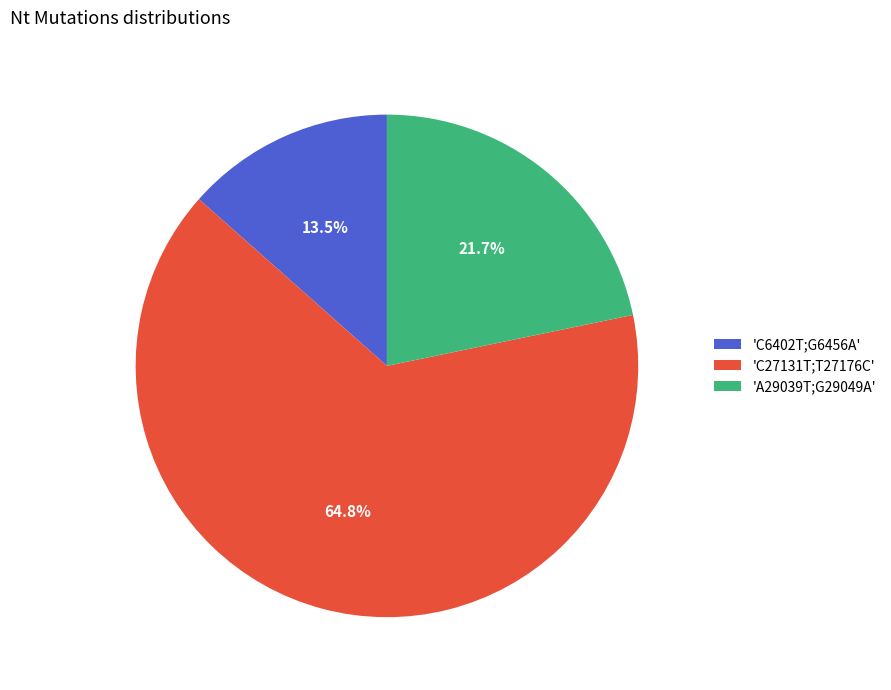

Which has a higher value, 'C6402T;G6456A' or 'C27131T;T27176C'?

'C27131T;T27176C'